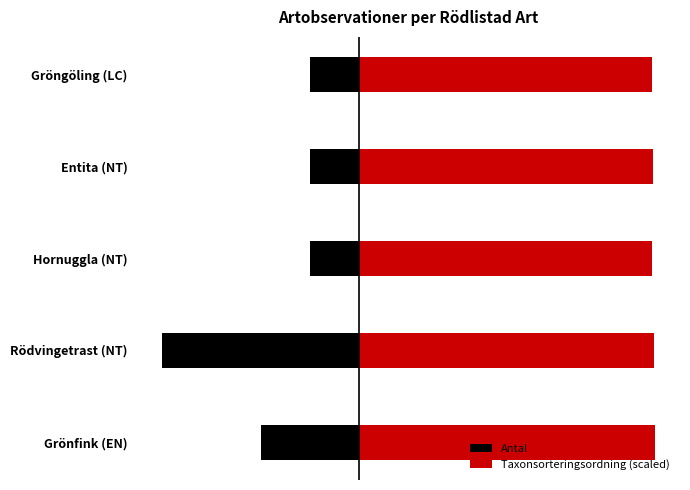

Rank the series at Entita (NT) from highest to lowest value.

Taxonsorteringsordning (scaled), Antal